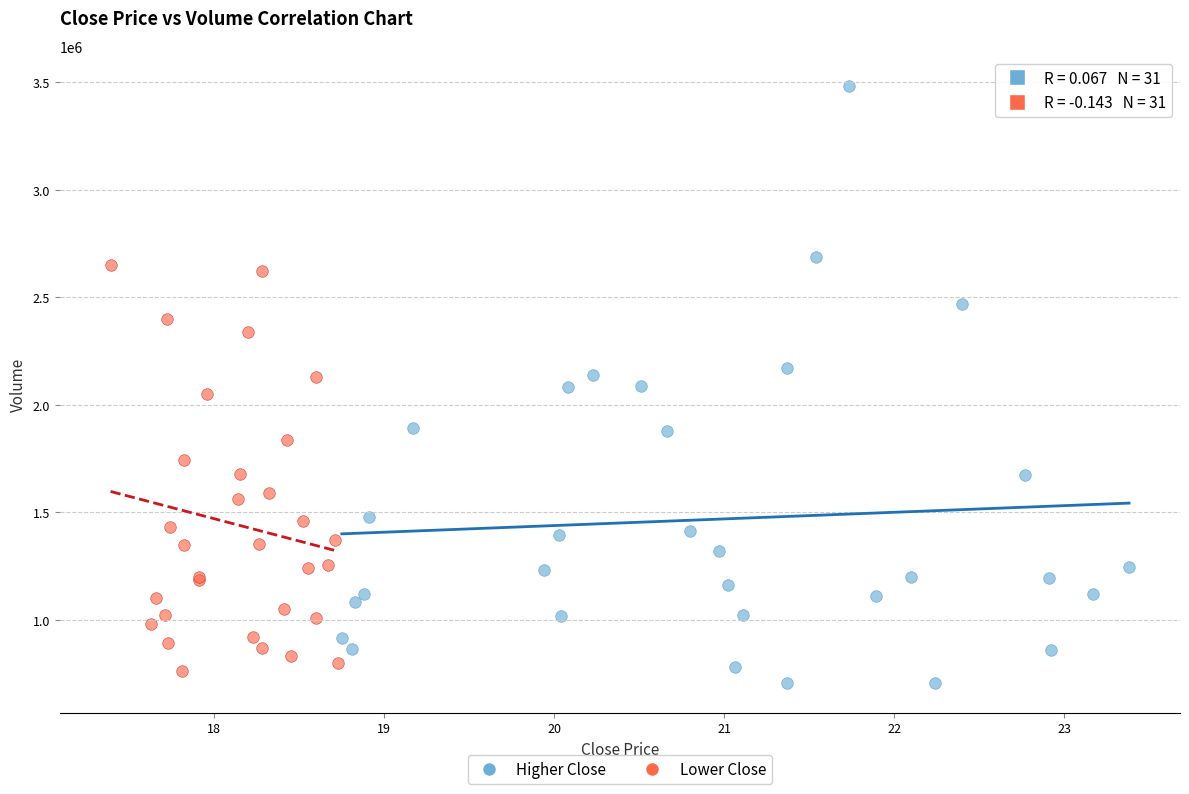

Which series reaches the maximum Y coordinate?

Higher Close